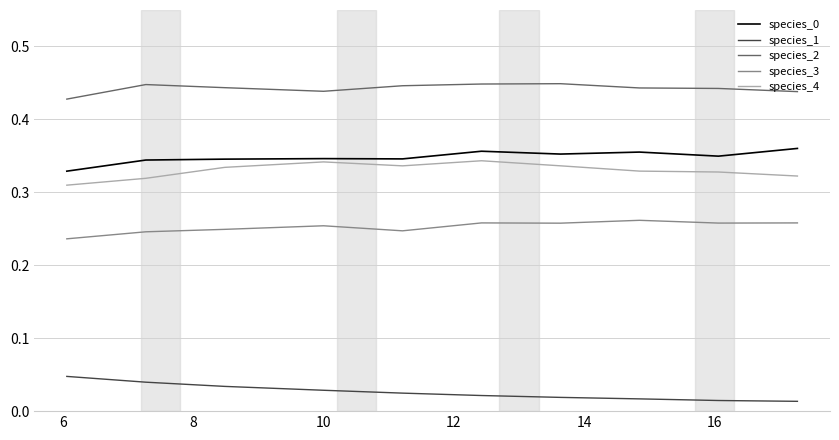

Which series has the largest total across all categories?

species_2